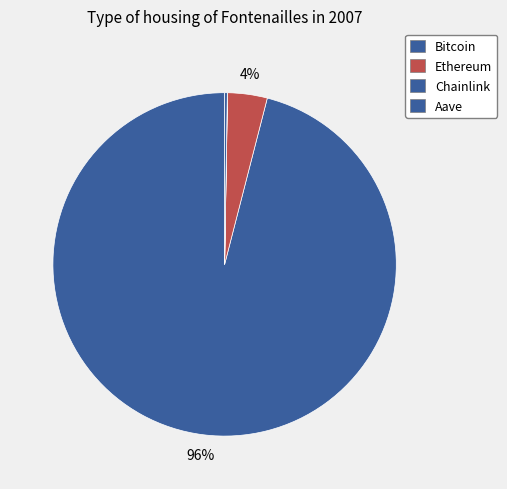

Which category has the biggest portion of the pie?

Bitcoin